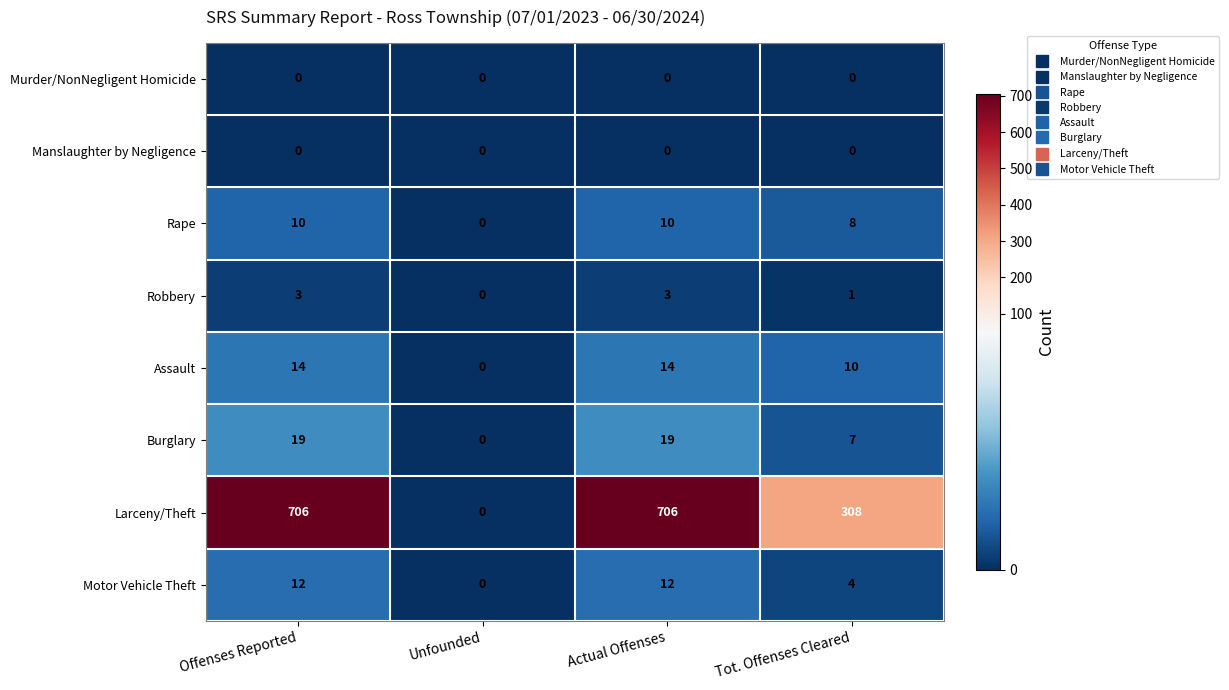

Is the value of Manslaughter by Negligence at Actual Offenses greater than the value of Rape at Actual Offenses?

No